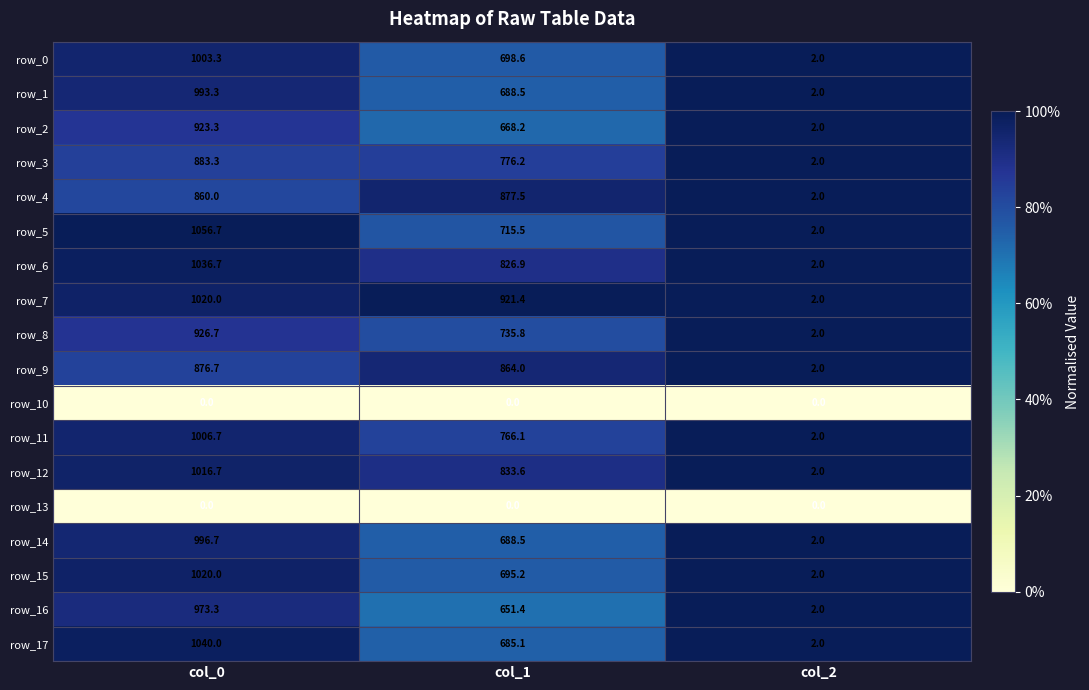

At which label does row_5 first exceed 715?

col_0